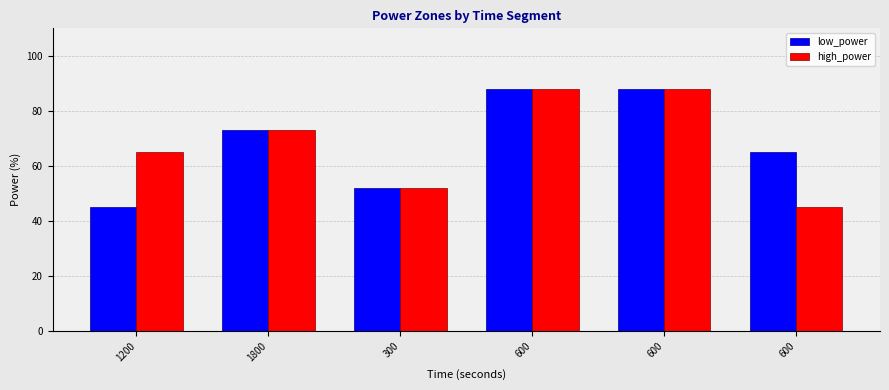

Reading left to right, transcribe all the data shown in this chart.

low_power: 45	73	52	88	88	65
high_power: 65	73	52	88	88	45